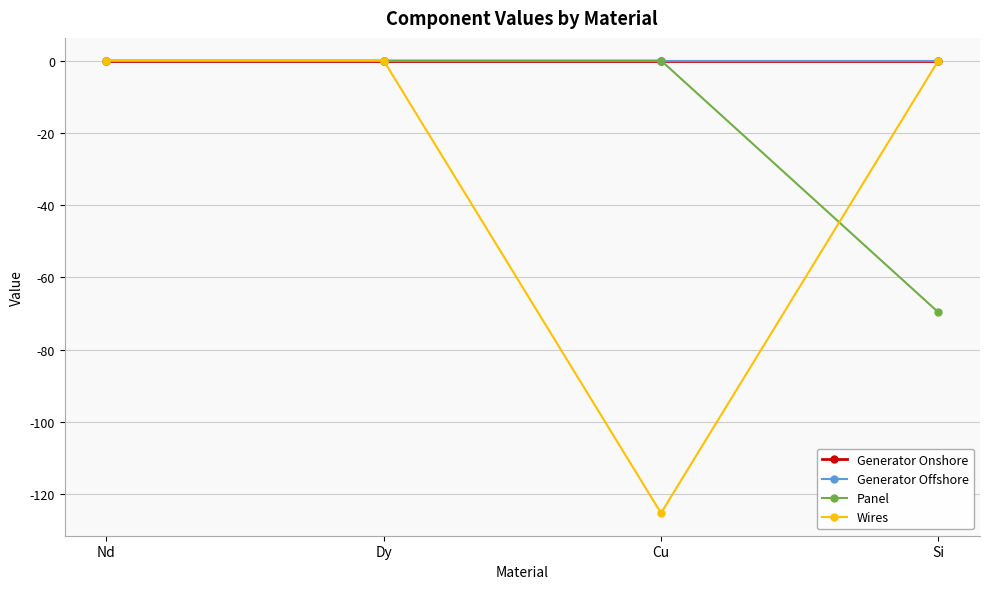

Reading right to left, extract all data points from this chart.

Generator Onshore: Si=0.0	Cu=0.0	Dy=0.0	Nd=0.0
Generator Offshore: Si=0.0	Cu=0.0	Dy=0.0	Nd=0.0
Panel: Si=-69.6	Cu=0.0	Dy=0.0	Nd=0.0
Wires: Si=0.0	Cu=-125.2	Dy=0.0	Nd=0.0